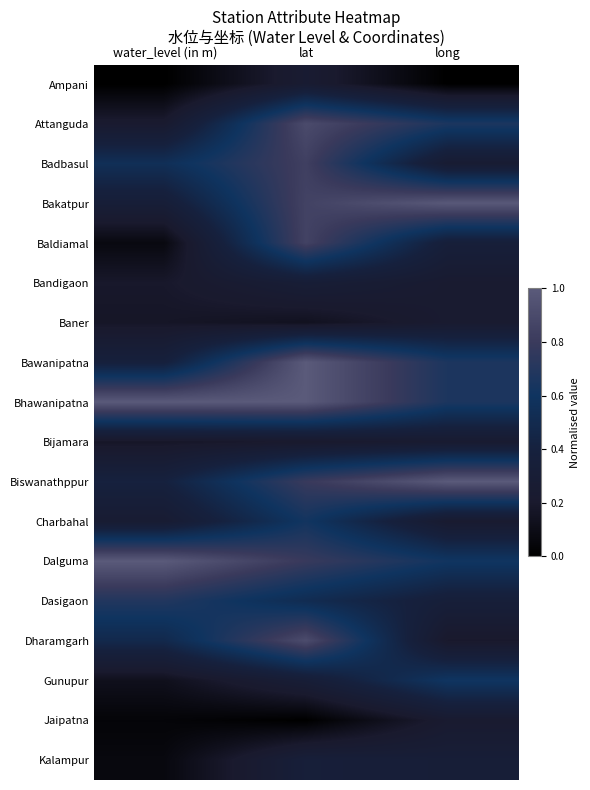

Which series has the largest total across all categories?

Bhawanipatna